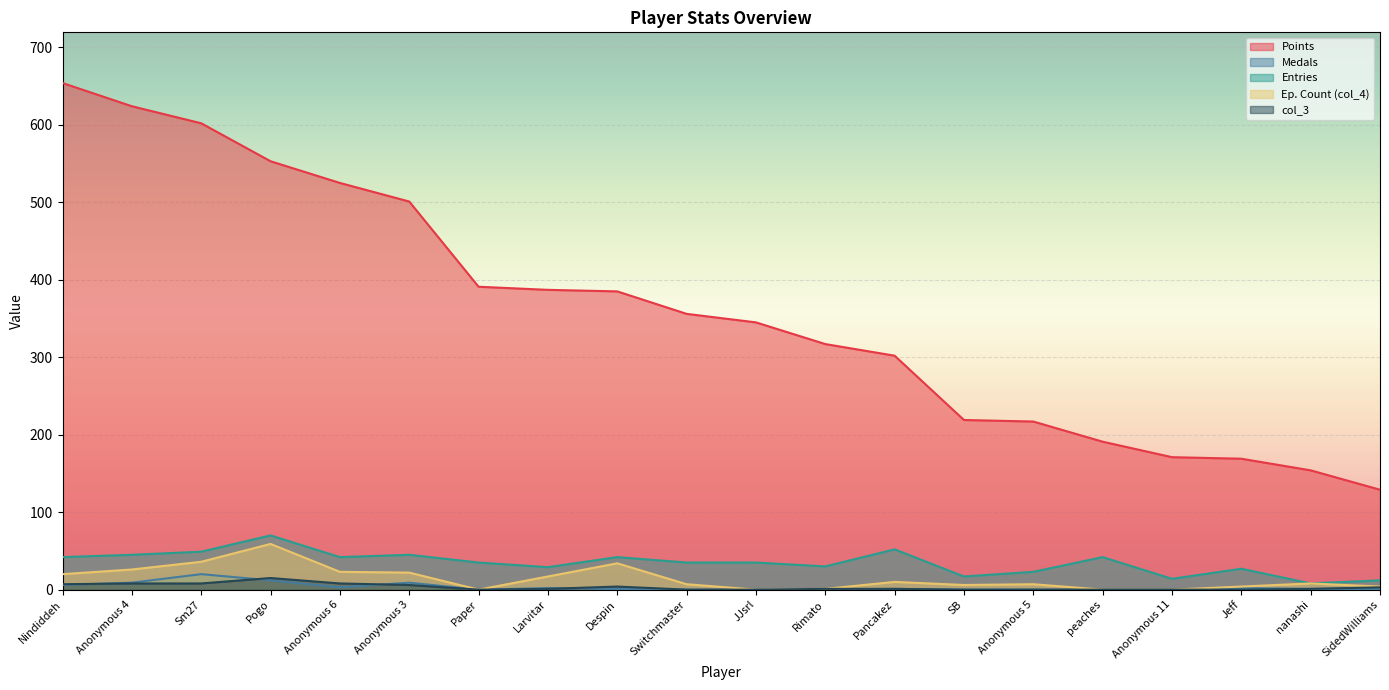

How many lines are shown in the chart?

5